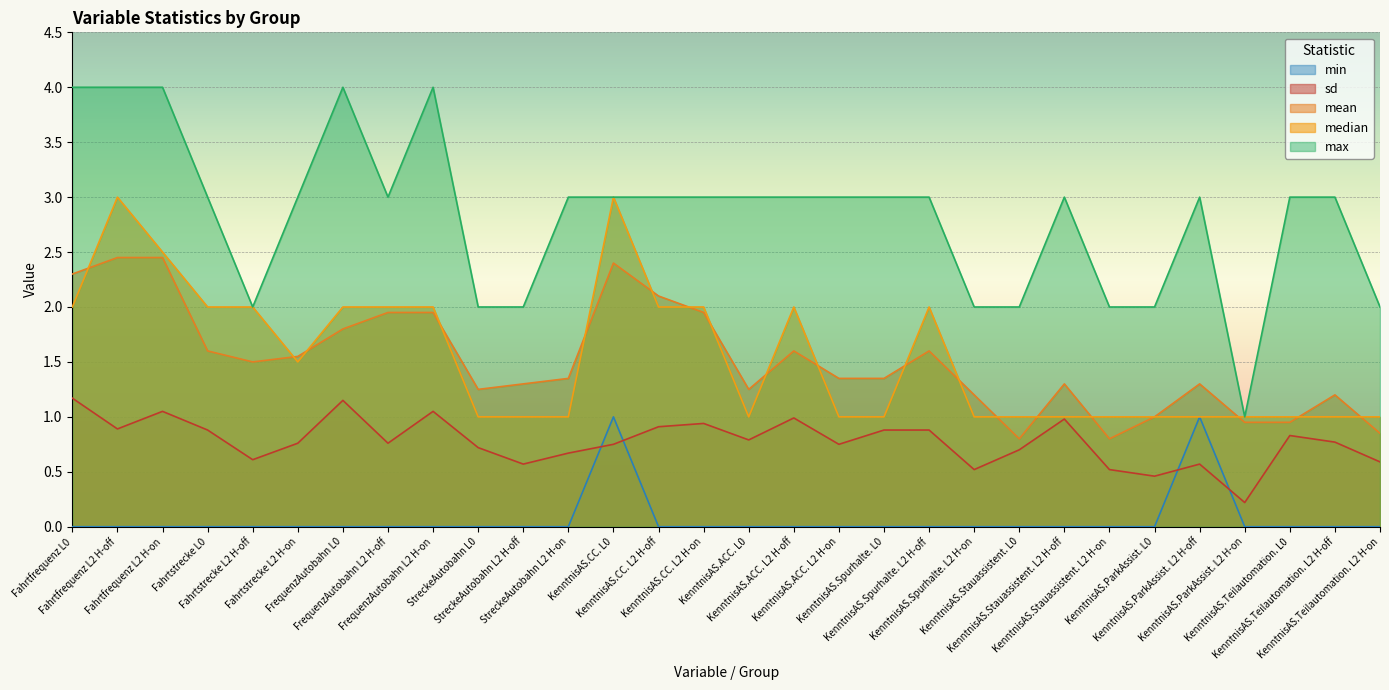

Count the number of categories in the chart.

30